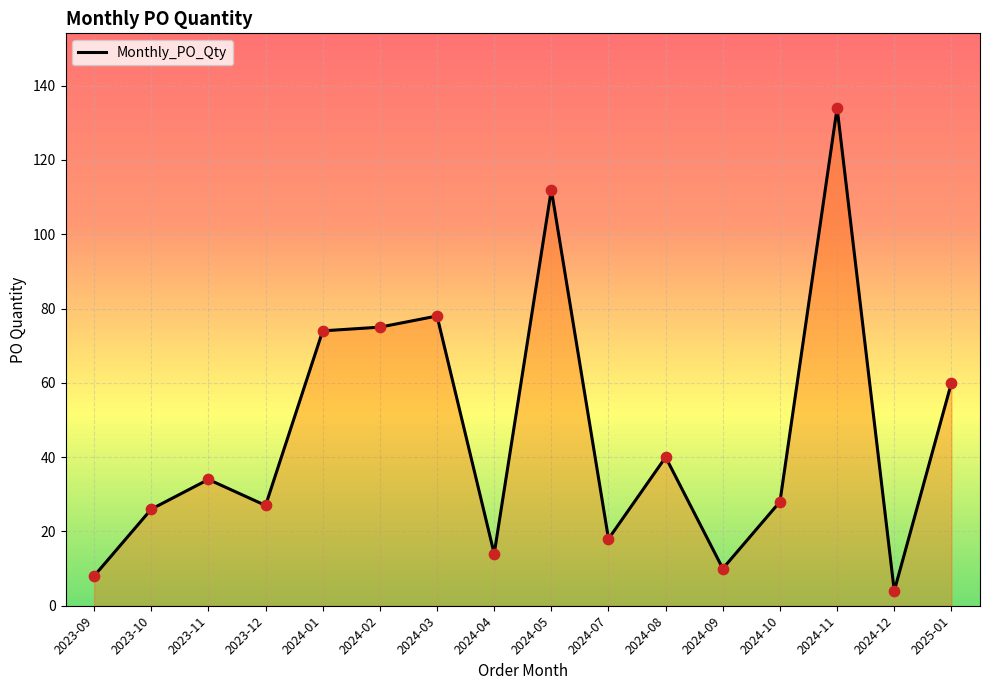

Which has a higher value, 2024-04 or 2024-03?

2024-03